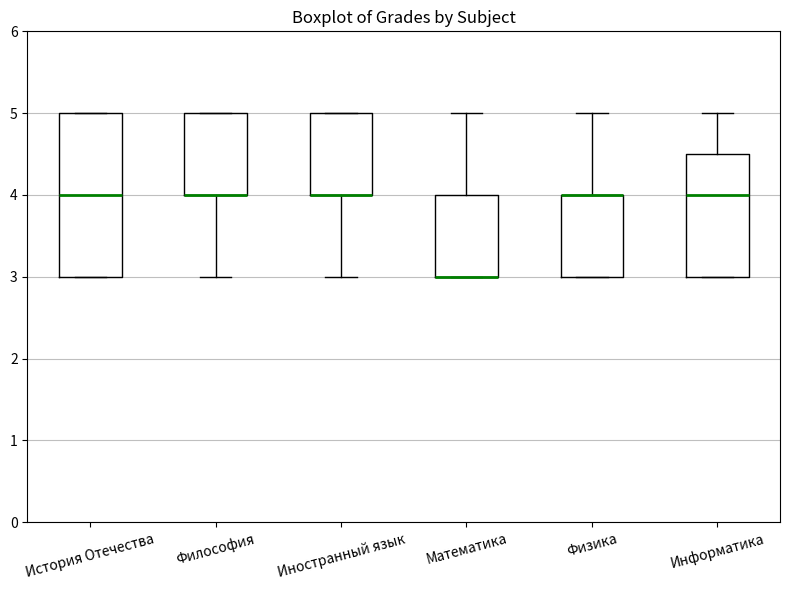

Where is the upper edge of the box for Математика on the y-axis? The values are not printed on the chart, so give them approximately, as read against the axis.

4.0